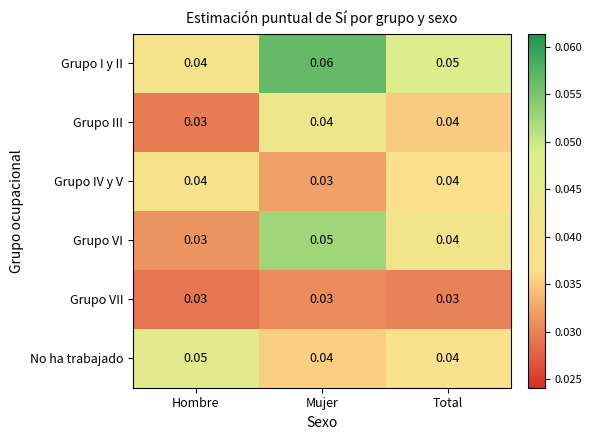

At which label is Grupo IV y V closest to 0?

Mujer